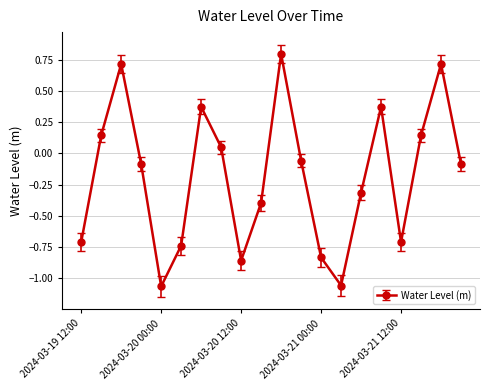

What is the maximum value shown in the chart?

0.8